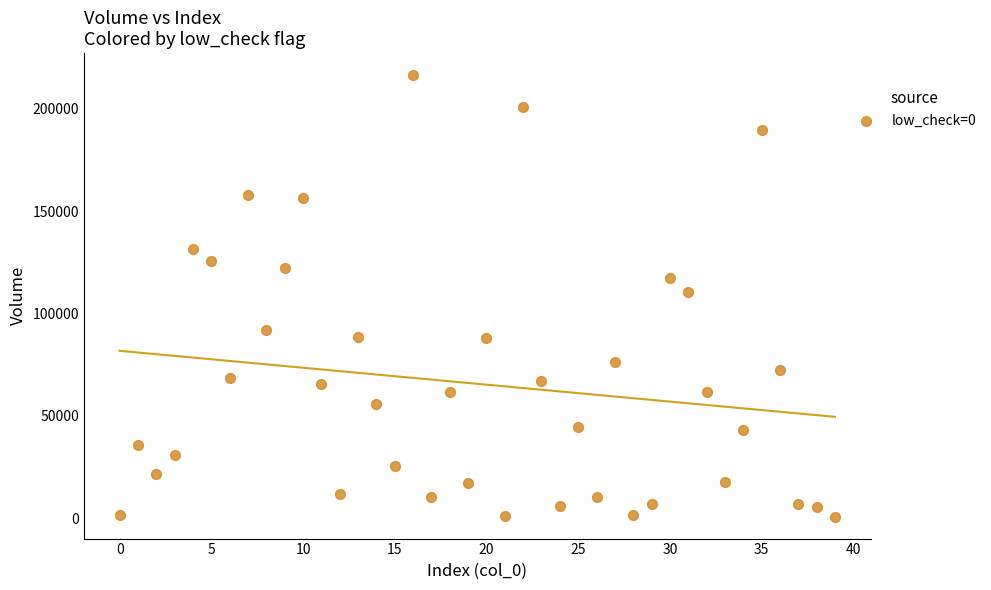

What is the range of Y values (max minus min)?

215576.7